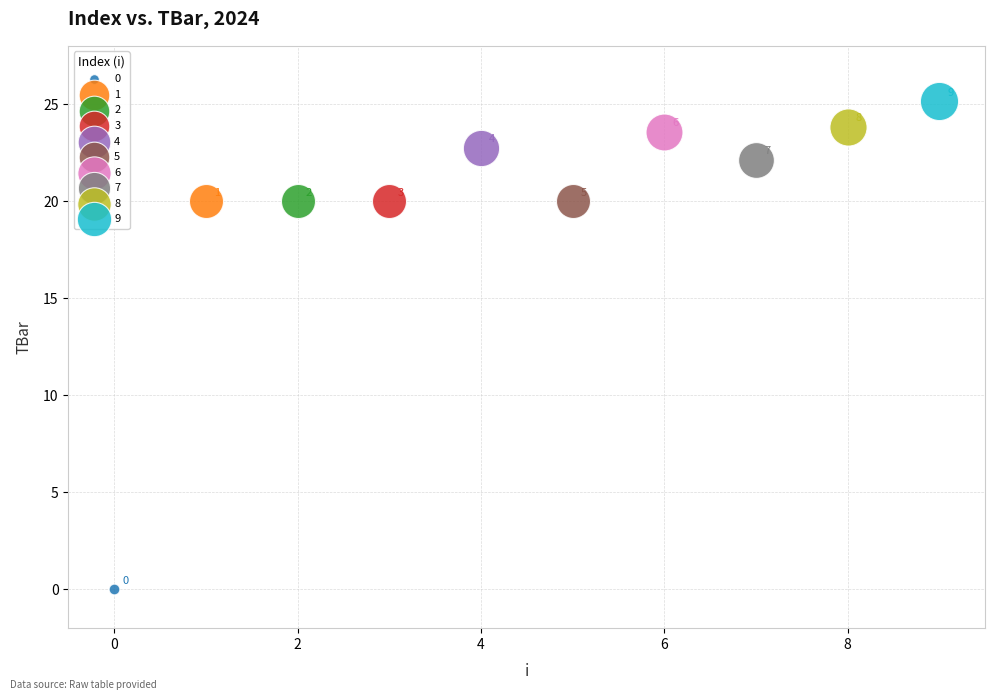

What are all the series names shown in the legend?

0, 1, 2, 3, 4, 5, 6, 7, 8, 9